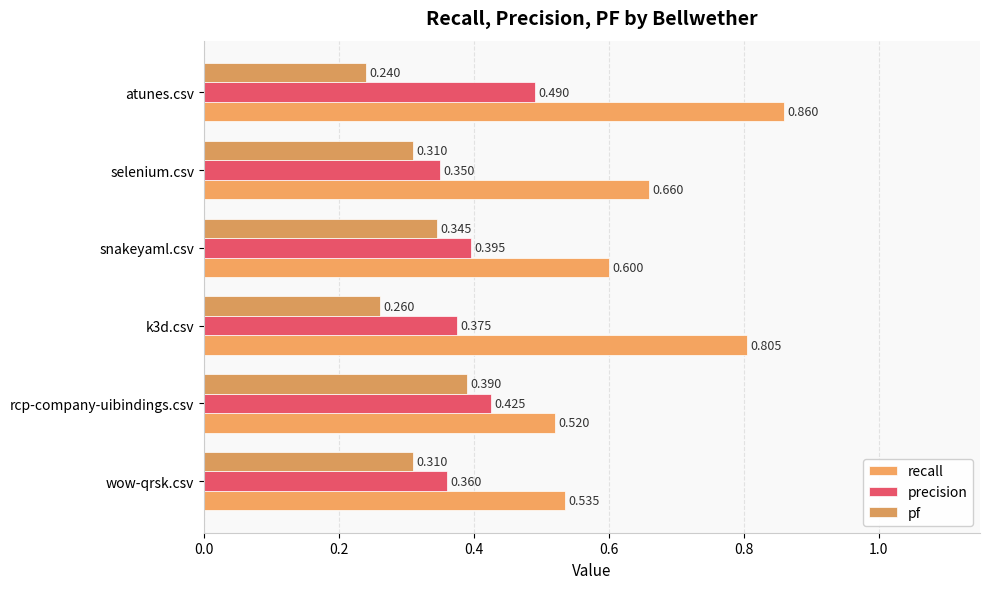

How many series are shown in this chart?

3